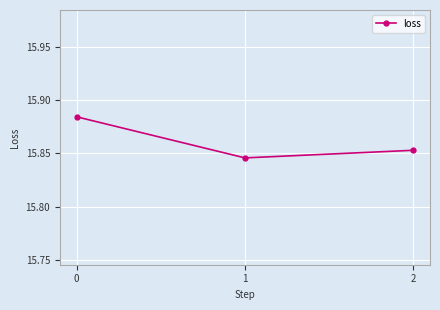

What is the ratio of the value at 0 to the value at 1?

1.0